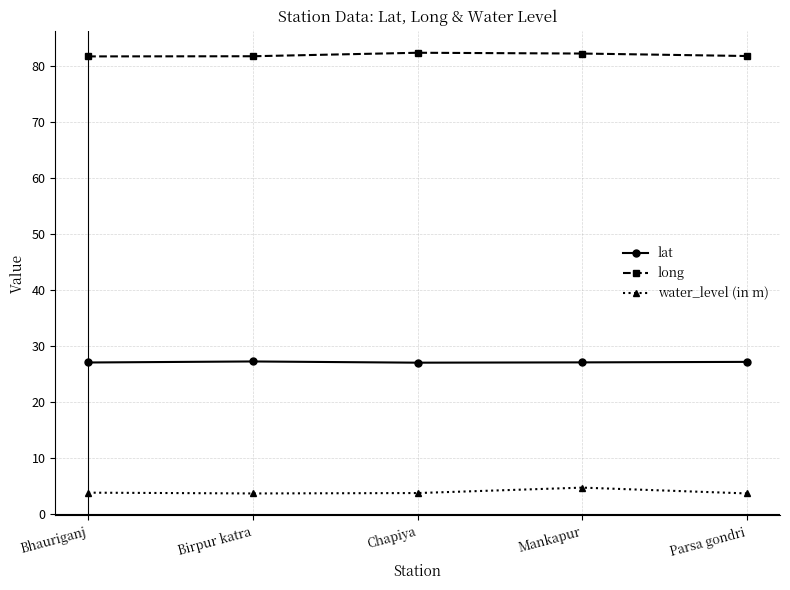

List the series in order of their peak value, highest first.

long, lat, water_level (in m)